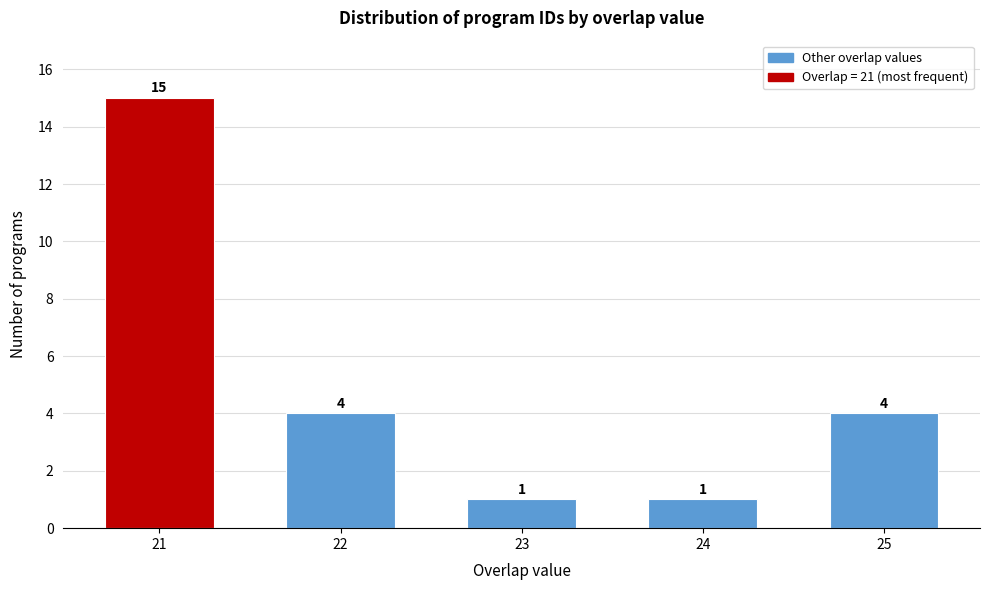

Reading right to left, extract all data points from this chart.

4	1	1	4	15